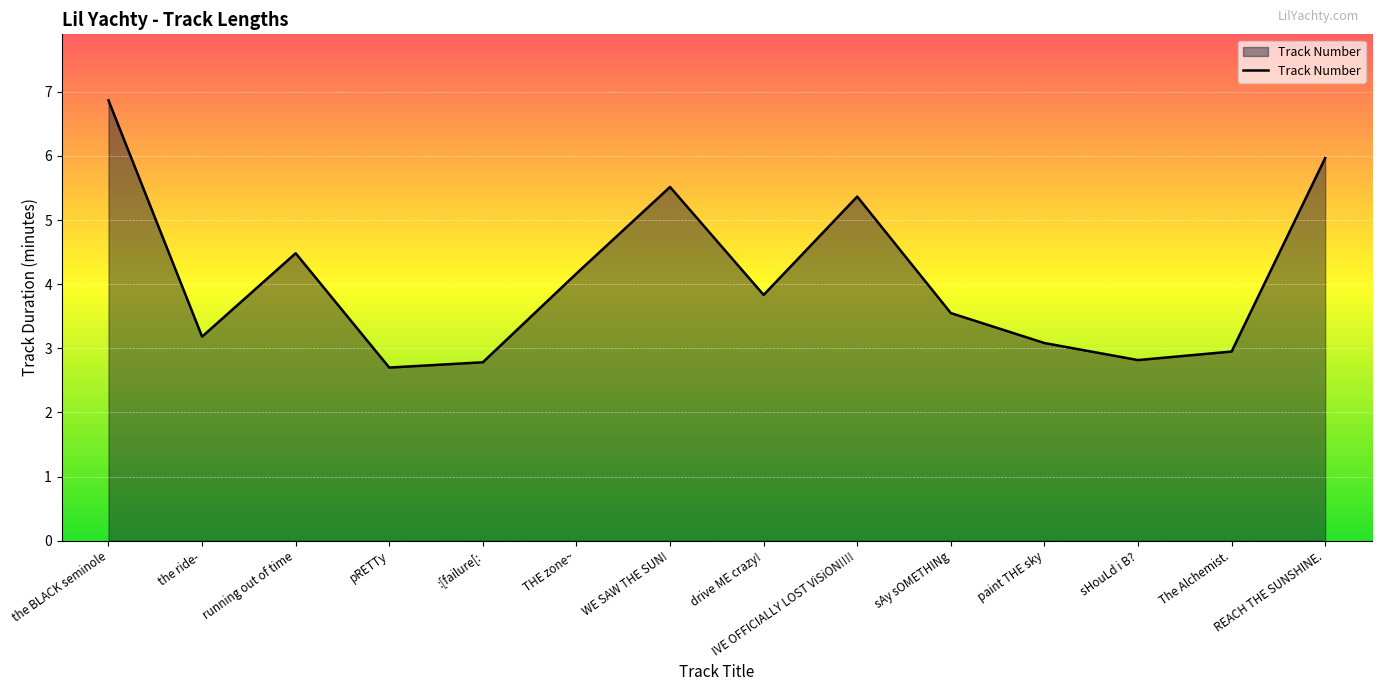

The value at The Alchemist. is 5.2. True or false?

False